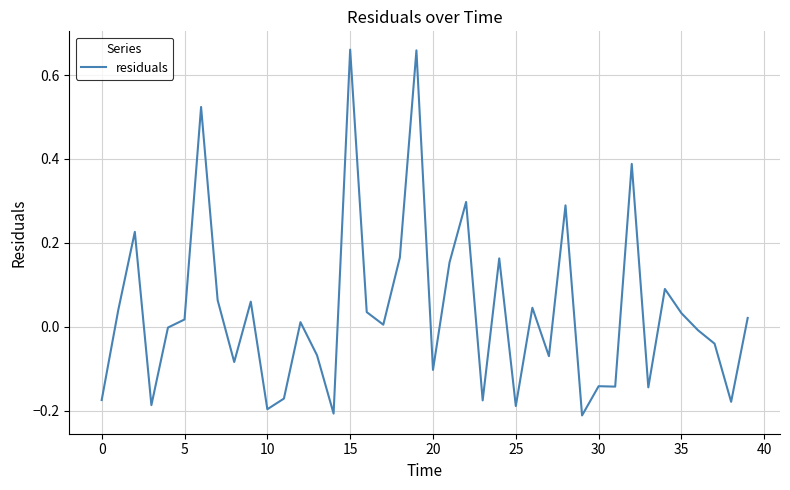

What is the difference between the maximum and minimum values?

0.9